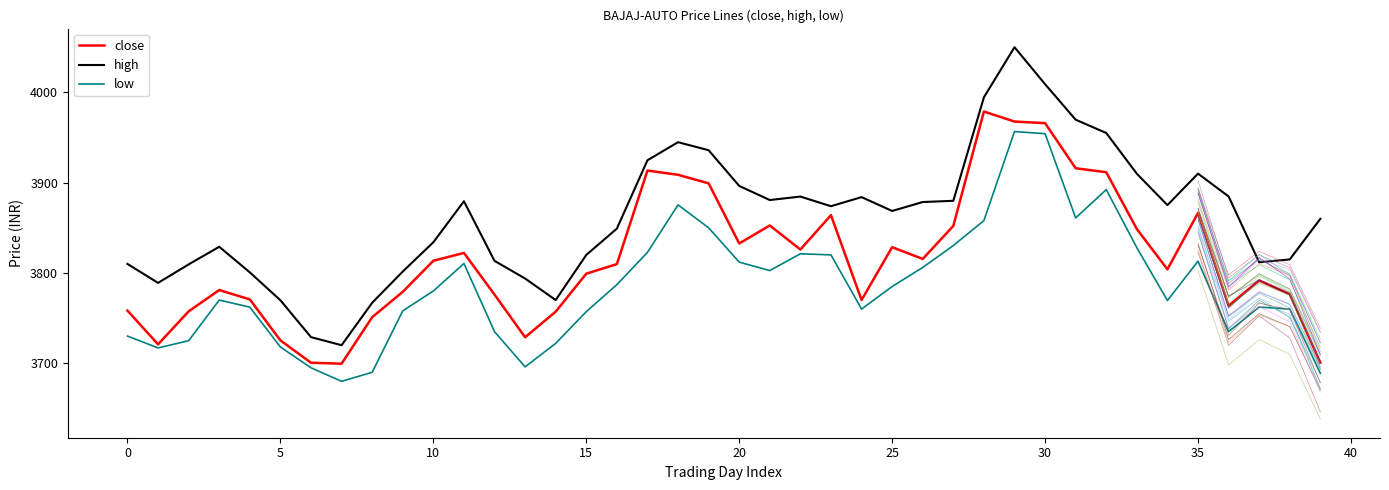

The value of low at 15 is 1680.5. True or false?

False